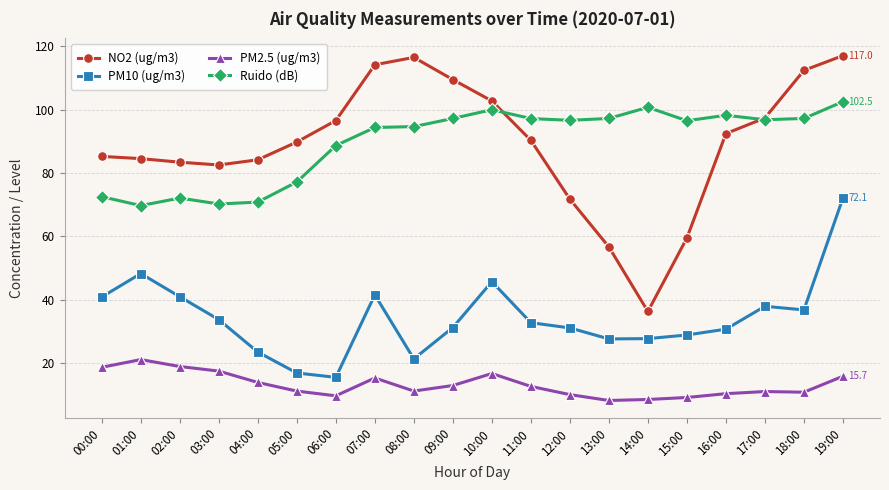

Which series has the widest spread of values?

NO2 (ug/m3)